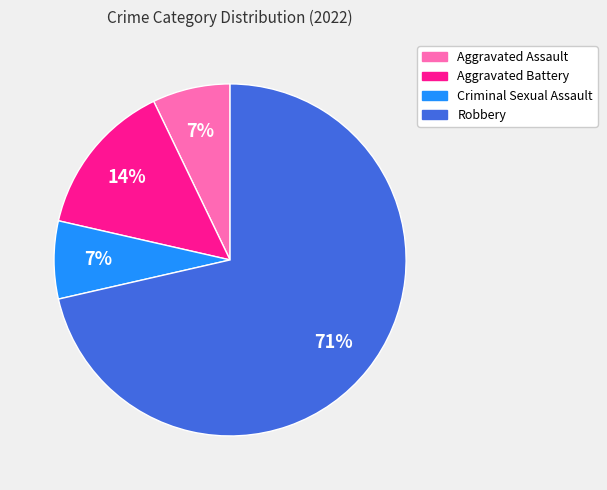

Approximately how many times larger is the value at Aggravated Assault compared to Aggravated Battery?

0.5